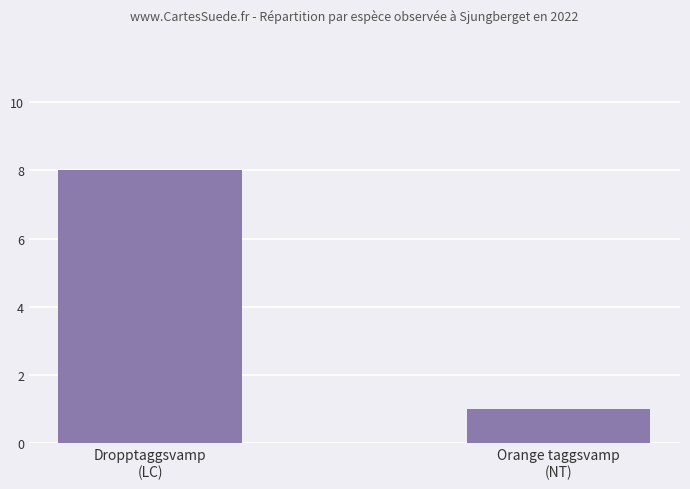

Are the bars horizontal?

No